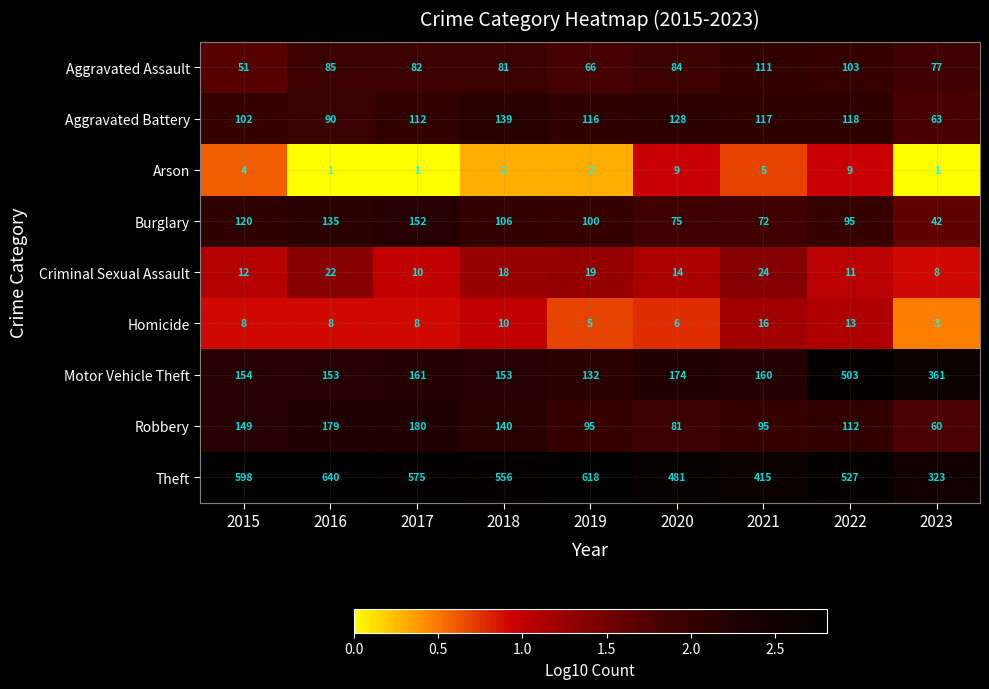

What is the spread (max minus min) of values at 2021?

410